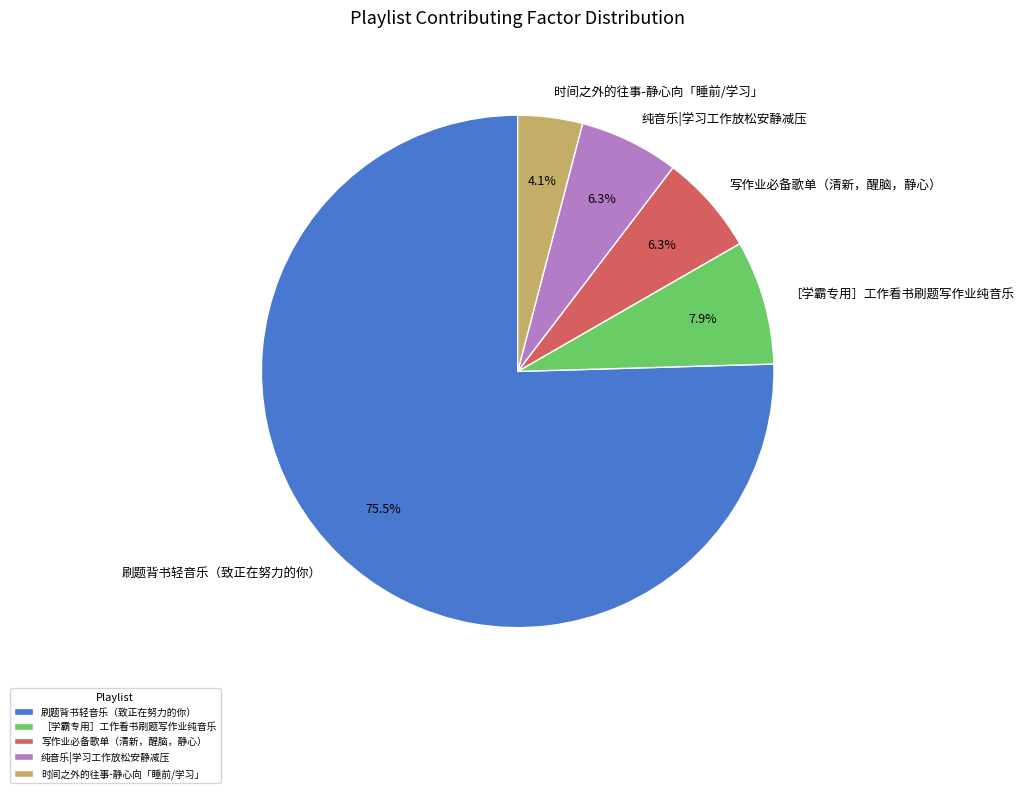

To the nearest percent, what is the combined percentage of ［学霸专用］工作看书刷题写作业纯音乐 and 时间之外的往事-静心向「睡前/学习」?

12%